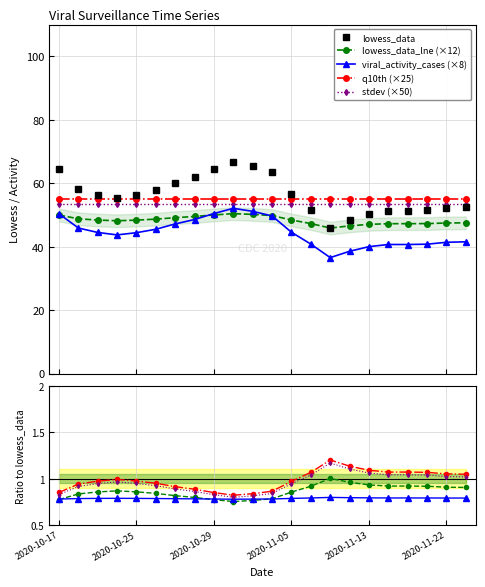

How many times do lowess_data_lne and lowess_data cross each other?

2